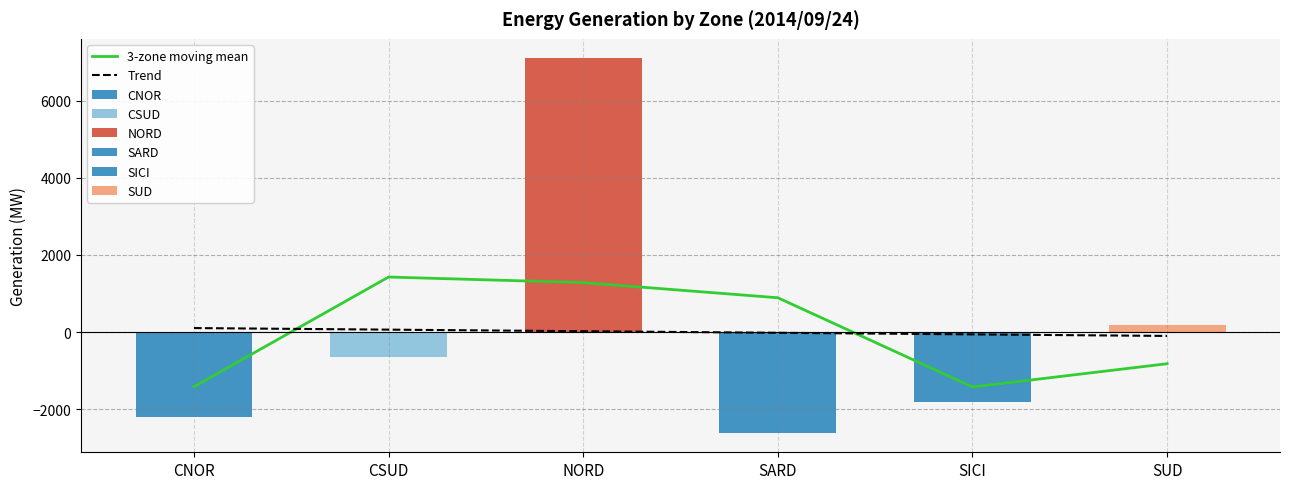

How many data points in Trend are less than 20?

3